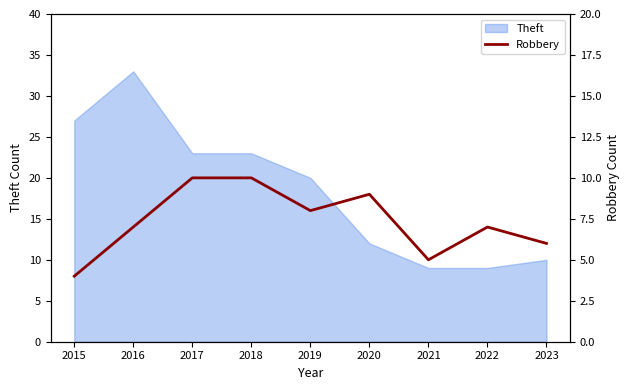

Is it true that Theft equals 27 at 2015?

True